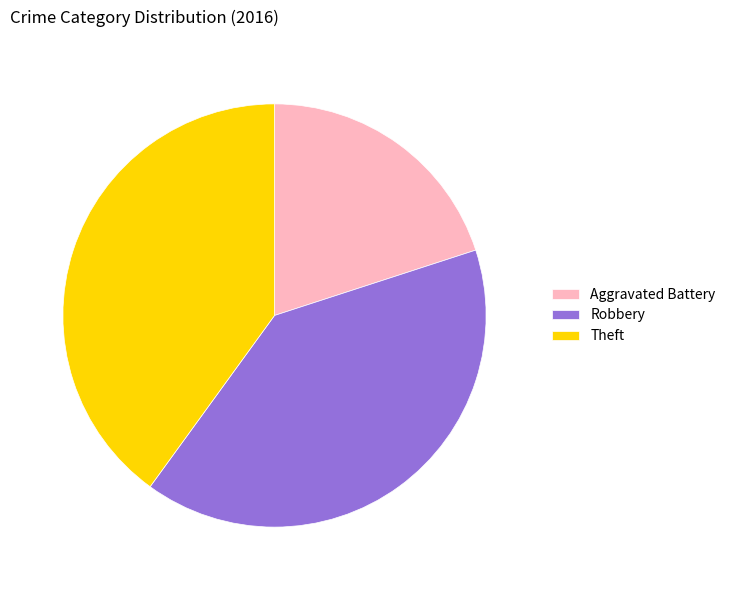

Is the sum of Theft and Aggravated Battery greater than half?

Yes